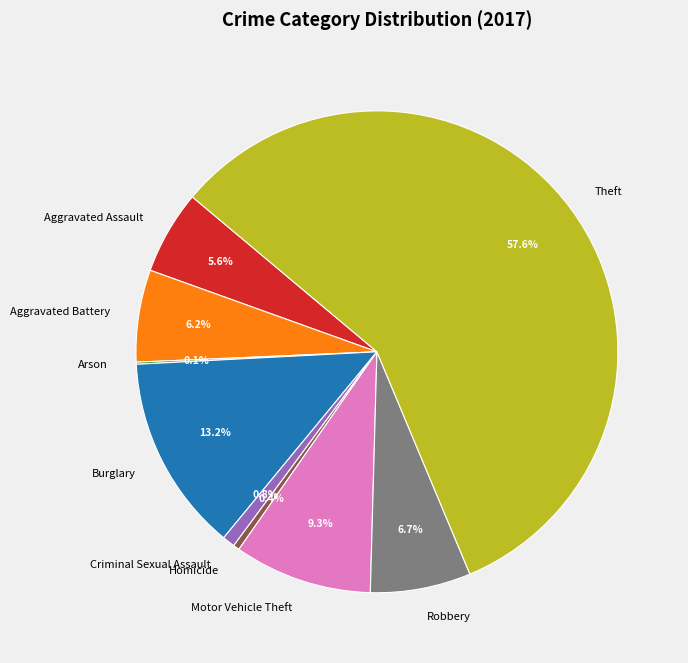

Combined, what portion of the pie is Burglary and Aggravated Battery?

19.4%